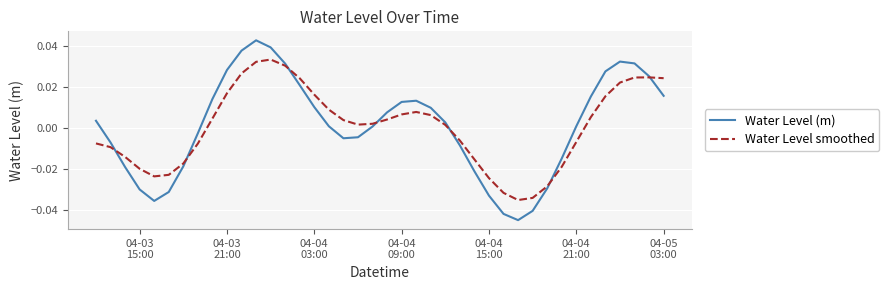

In Water Level (m), how many points are lower than both neighbors (excluding endpoints)?

3